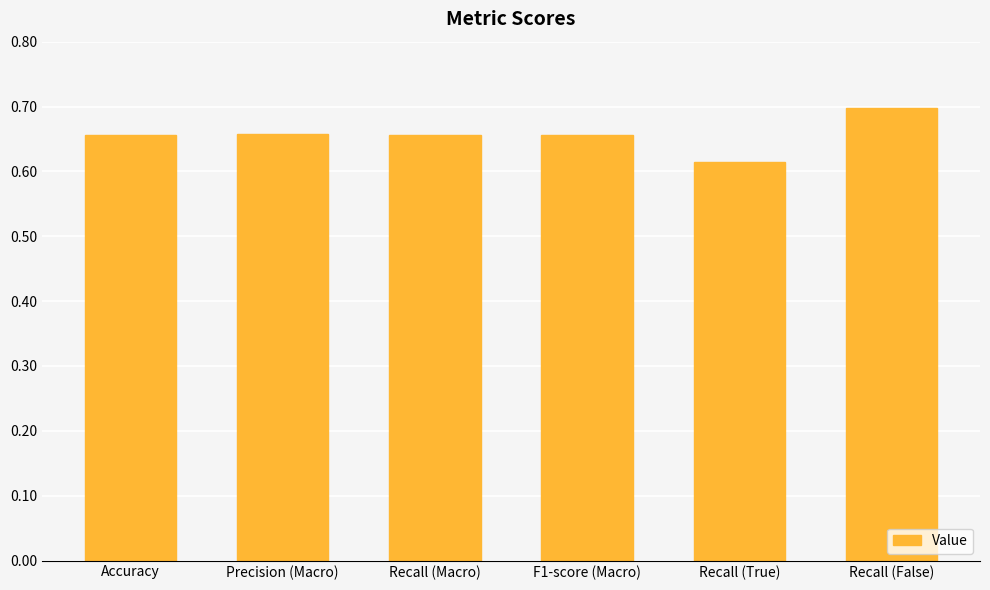

How many values are between 0 and 1?

6